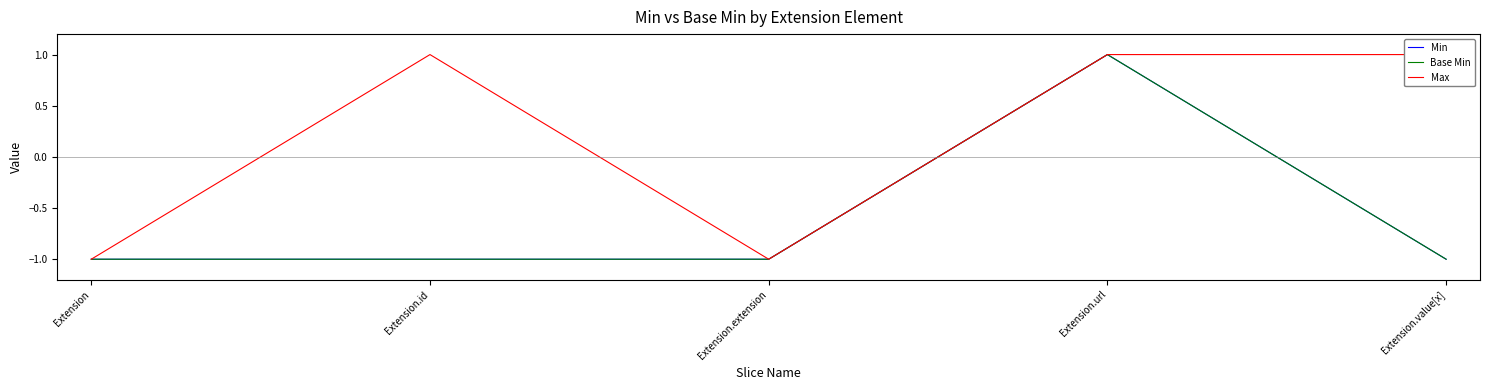

Count the number of categories in the chart.

5